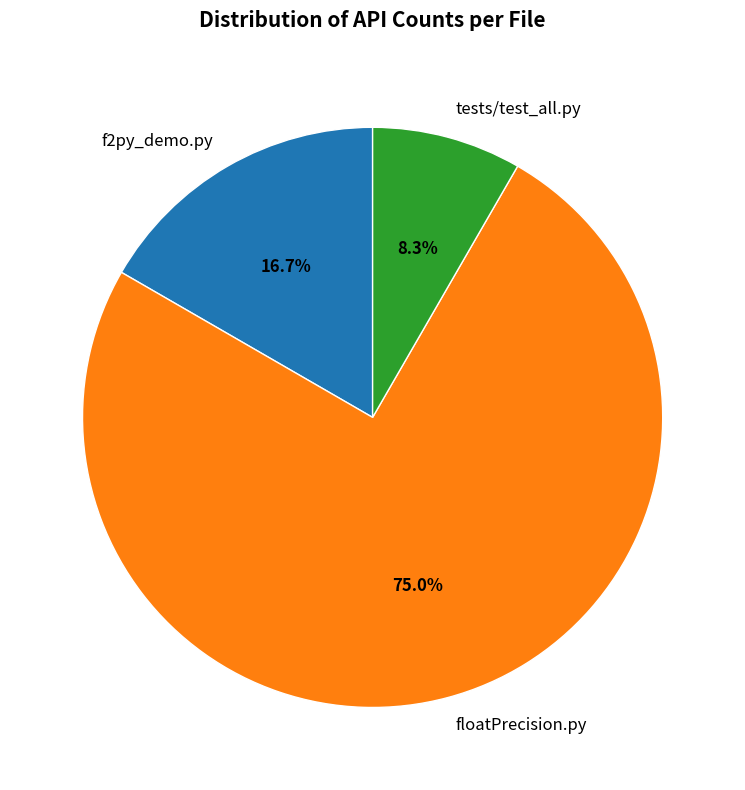

What percentage is NOT represented by tests/test_all.py?

91.7%